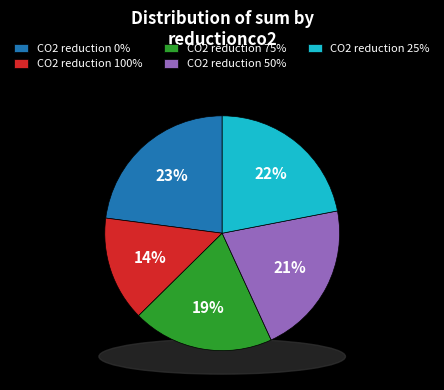

How much of the chart is everything except 50?

78.8%